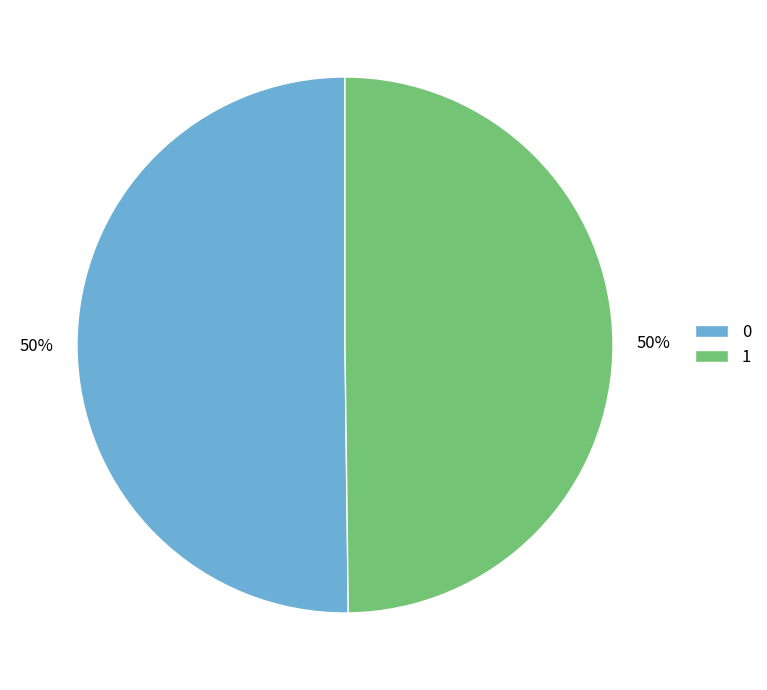

What percentage is the 1 slice, to the nearest percent?

50%